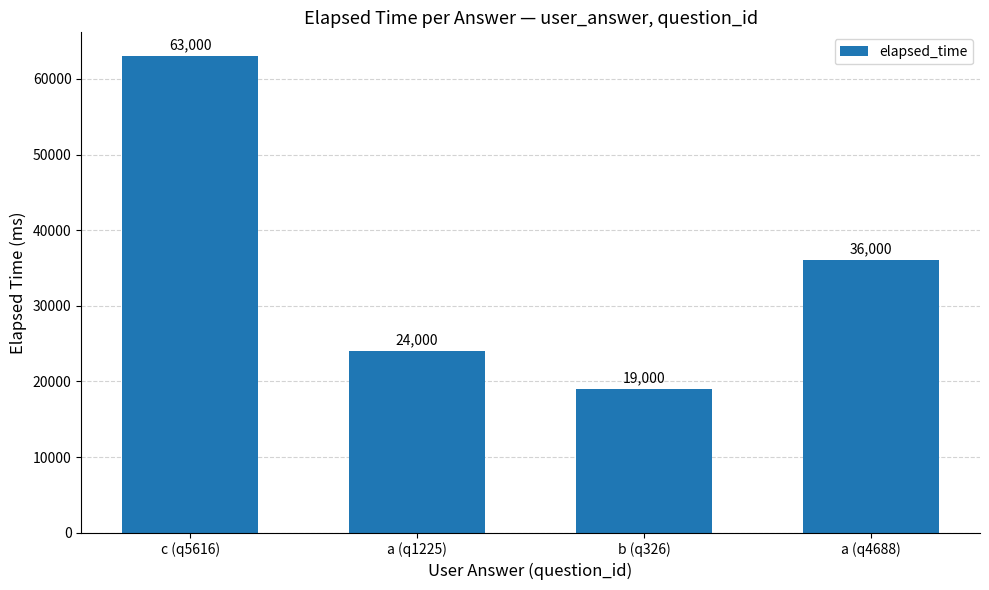

At which label does the data first exceed 36000?

c (q5616)